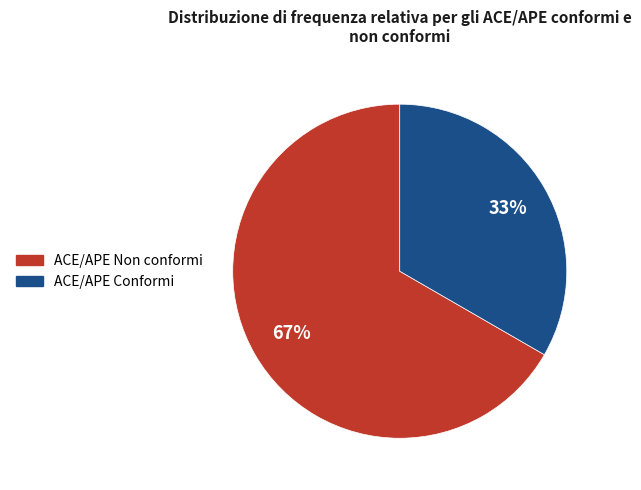

To the nearest percent, what is the average slice percentage?

50%